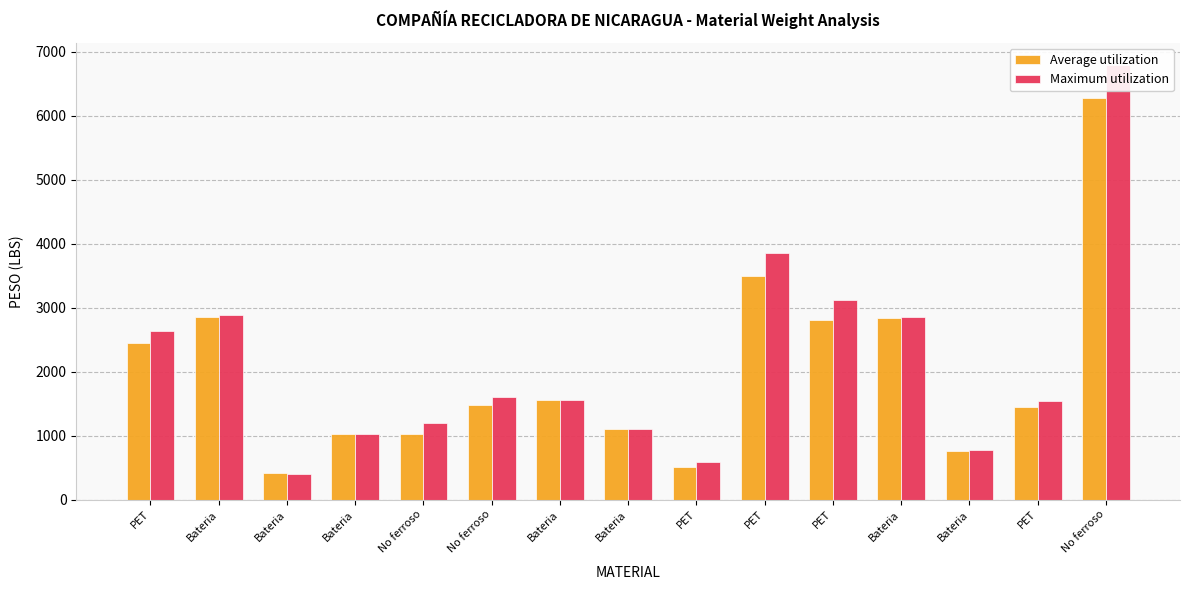

Rank the series by their maximum value, from lowest to highest.

Average utilization, Maximum utilization